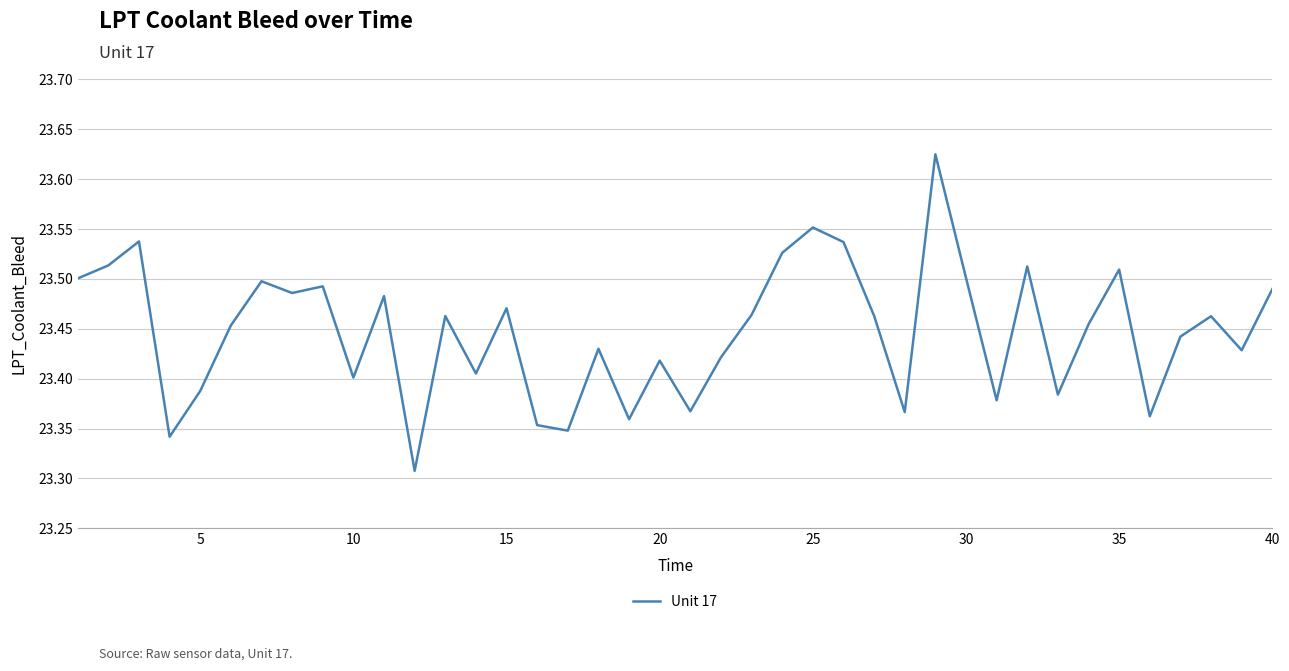

Count the number of data series in this chart.

1